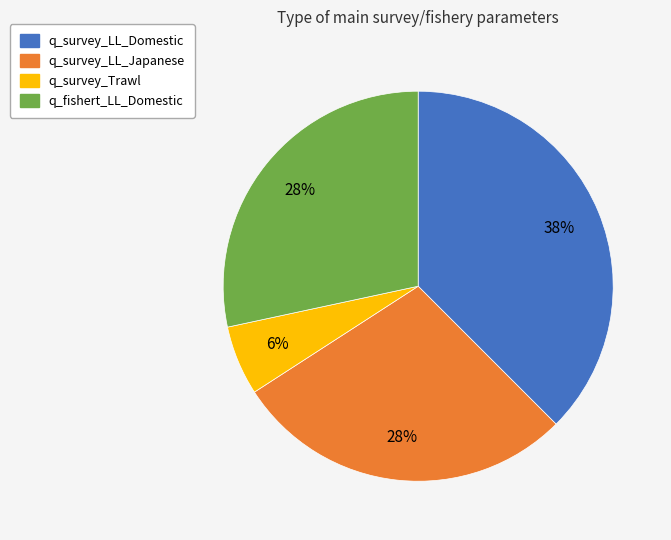

Is the sum of q_survey_Trawl and q_survey_LL_Domestic greater than half?

No